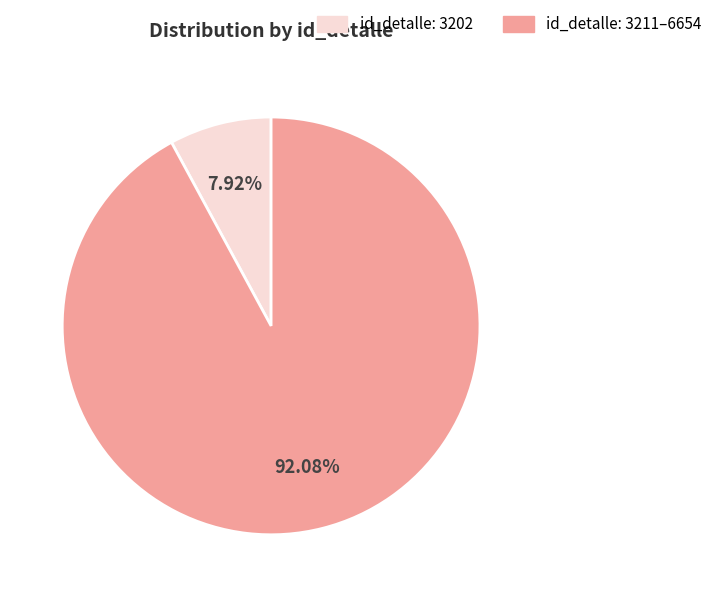

Does any single category account for the majority?

Yes